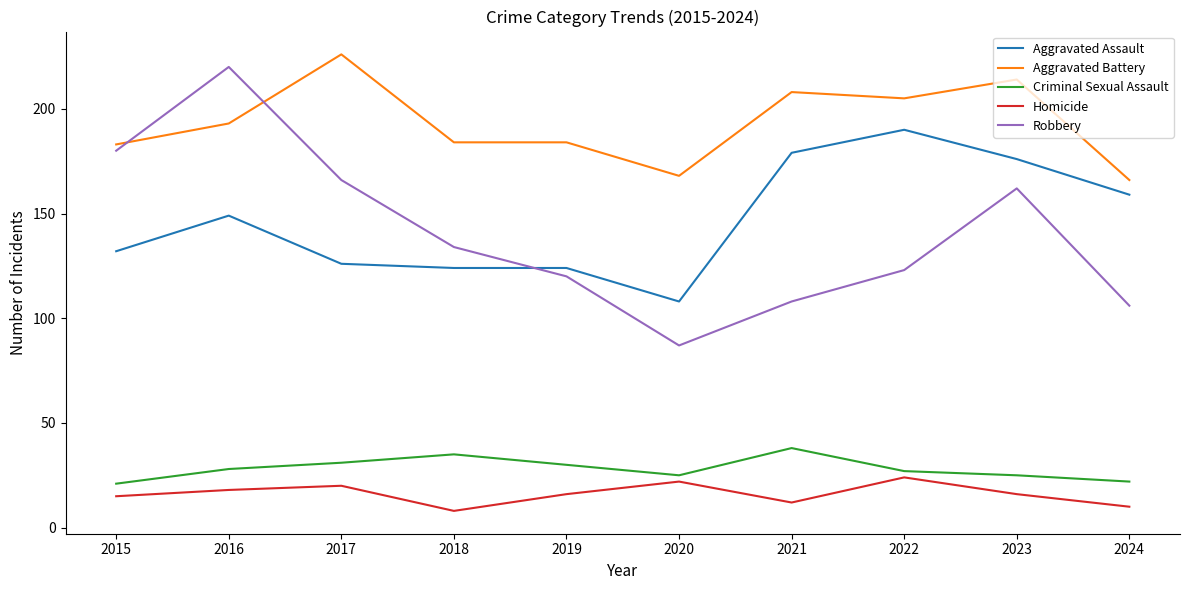

Which label corresponds to the smallest value in the chart?

2018